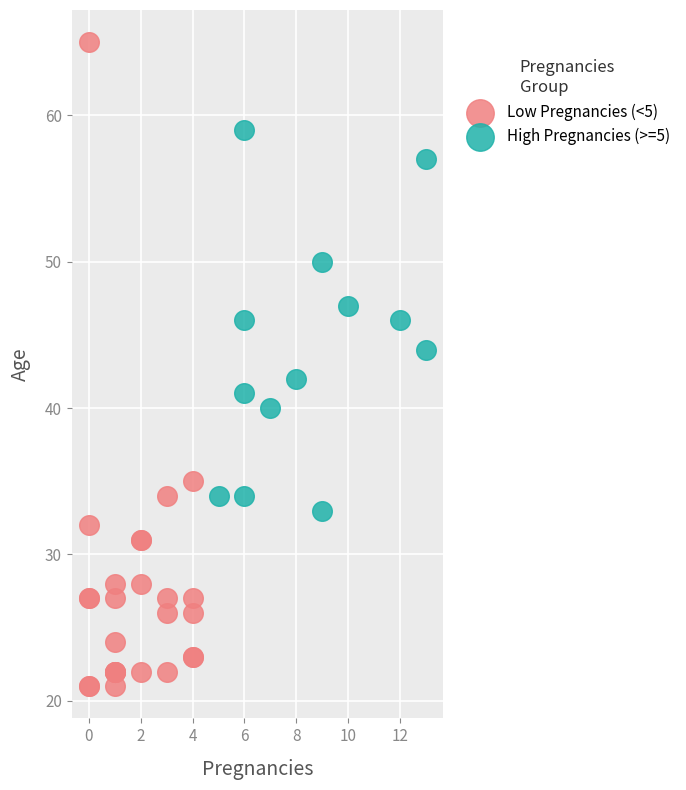

Which series contains the lowest Y value?

Low Pregnancies (<5)